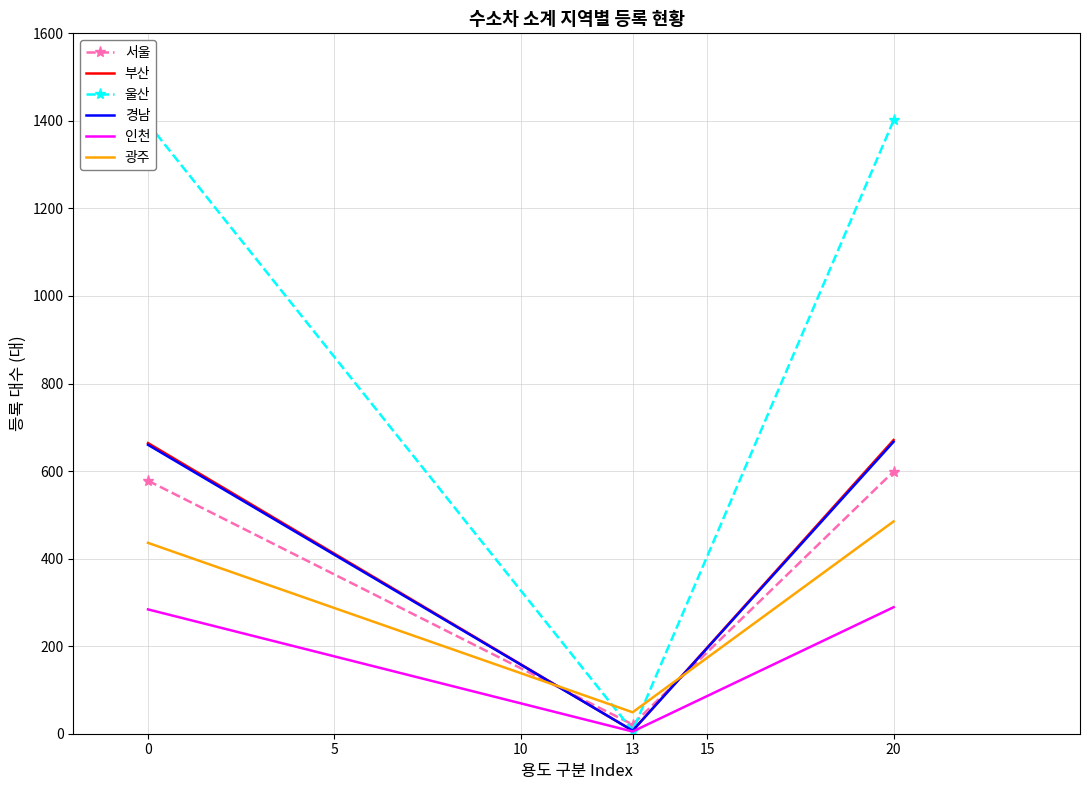

Which series has the largest total across all categories?

울산